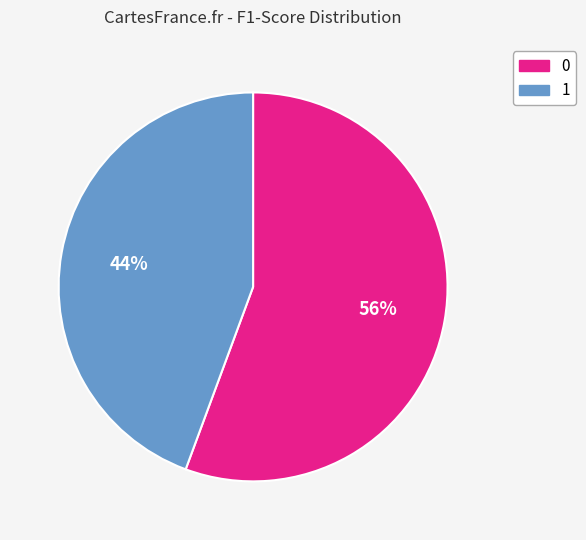

To the nearest percent, what is the combined percentage of 0 and 1?

100%